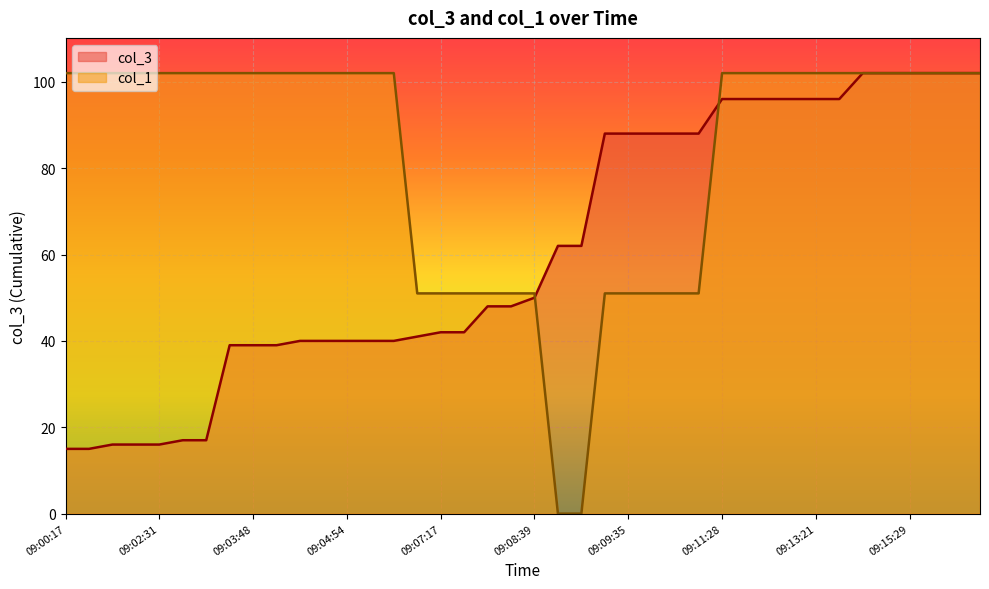

What is the total value across all series at 09:10:37?

139.0